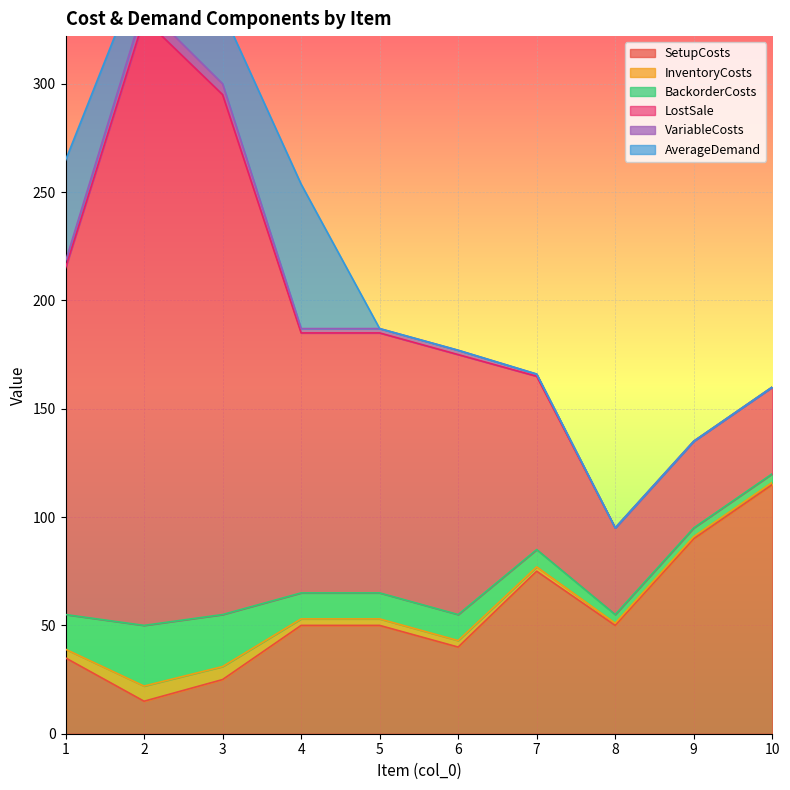

At which category does the chart reach its peak across all series?

2